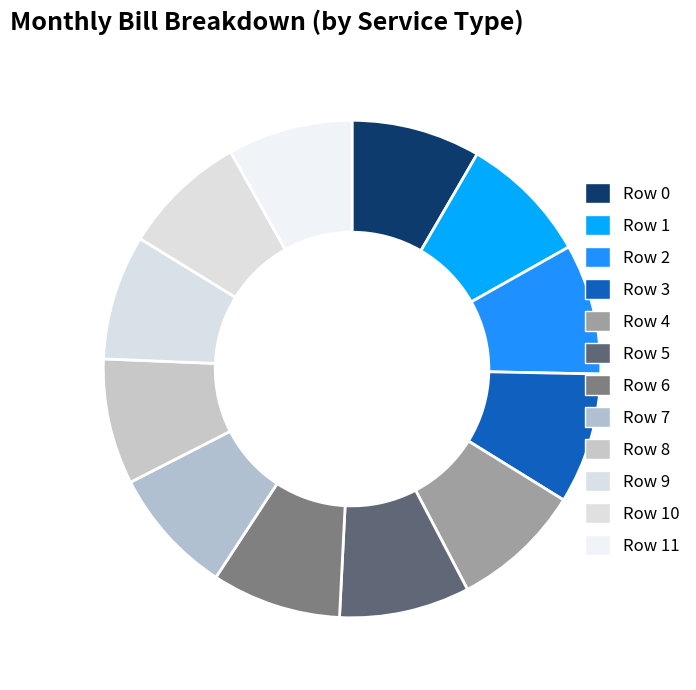

Count the number of slices in the pie.

12